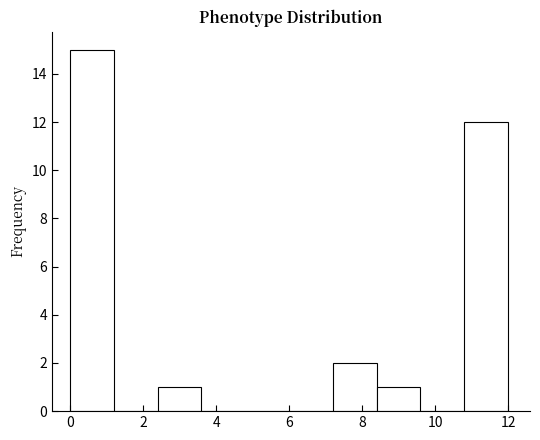

Reading left to right, list every bar in this chart as the range it spans on the x-axis followed by its height. The values are not printed on the chart, so give them approximately, as read against the axis.

0.0 to 1.2: 15
1.2 to 2.4: 0
2.4 to 3.6: 1
3.6 to 4.8: 0
4.8 to 6.0: 0
6.0 to 7.2: 0
7.2 to 8.4: 2
8.4 to 9.6: 1
9.6 to 10.8: 0
10.8 to 12.0: 12